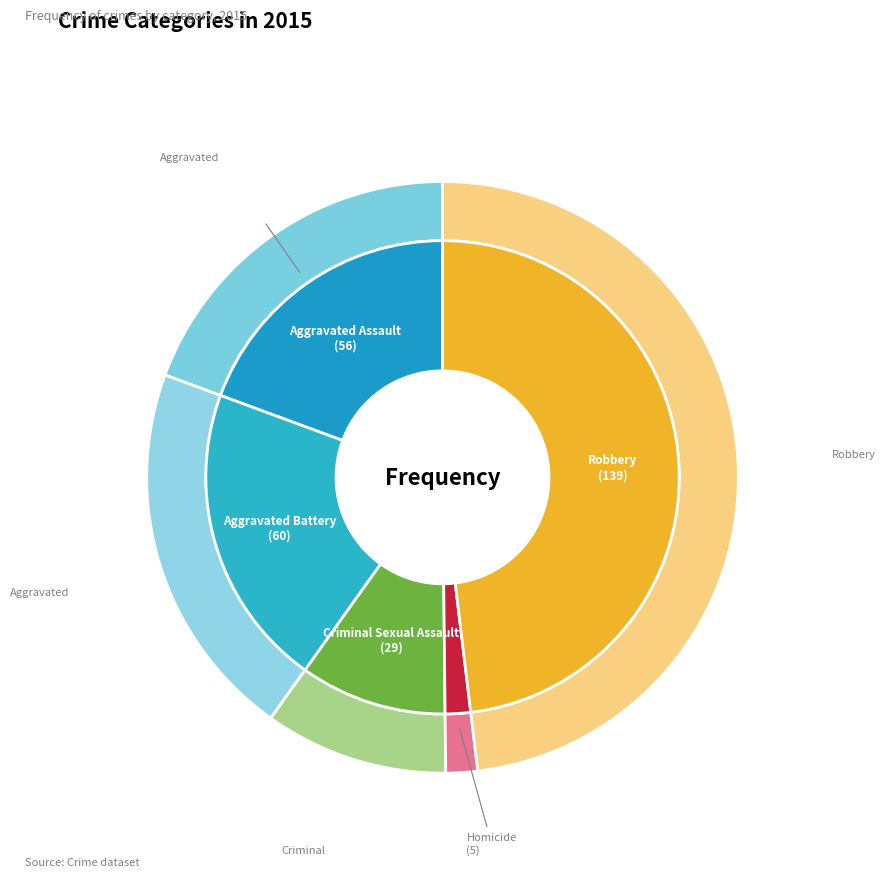

To the nearest percent, what is the combined percentage of Robbery and Homicide?

50%